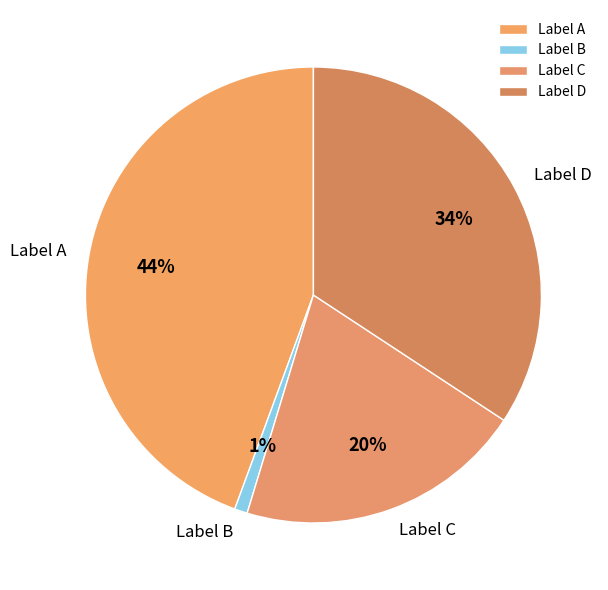

To the nearest percent, what is the difference between the Label B and Label A slice percentages?

43%